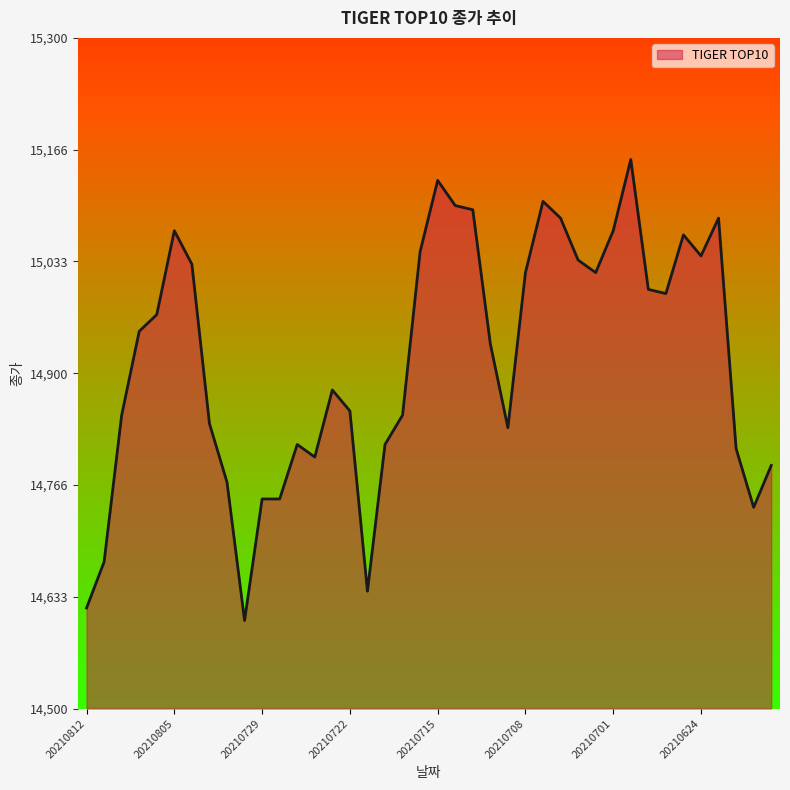

What is the difference between the maximum and minimum values?

550